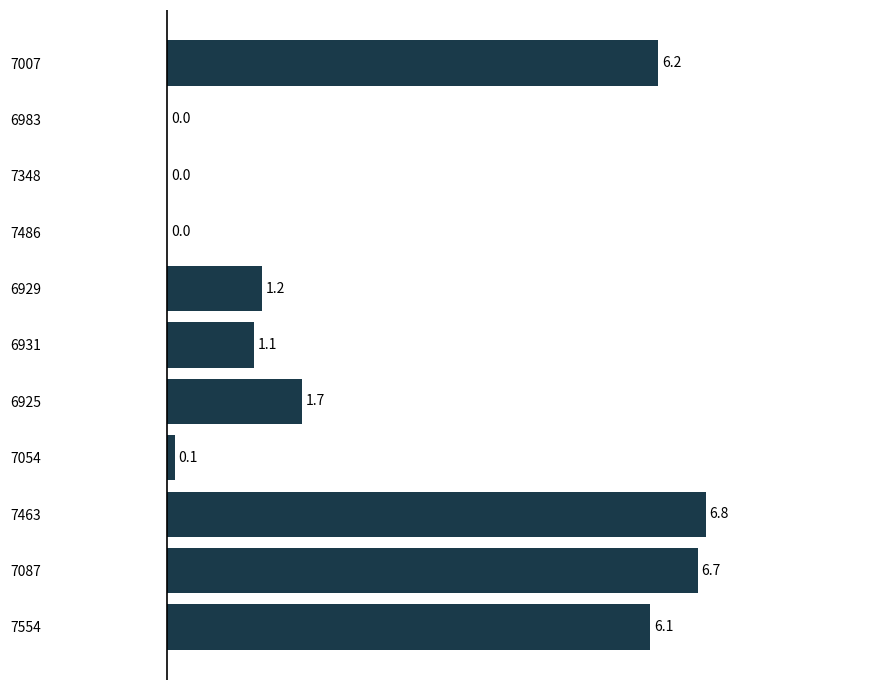

Which category has the highest value across all series?

7463